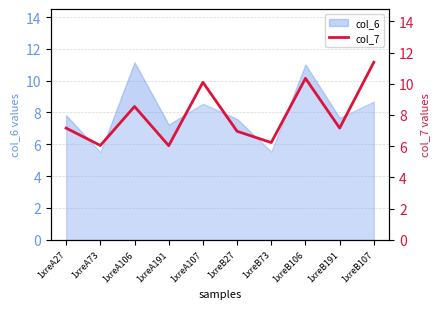

How many points are lower than both their immediate neighbors (excluding endpoints)?

4